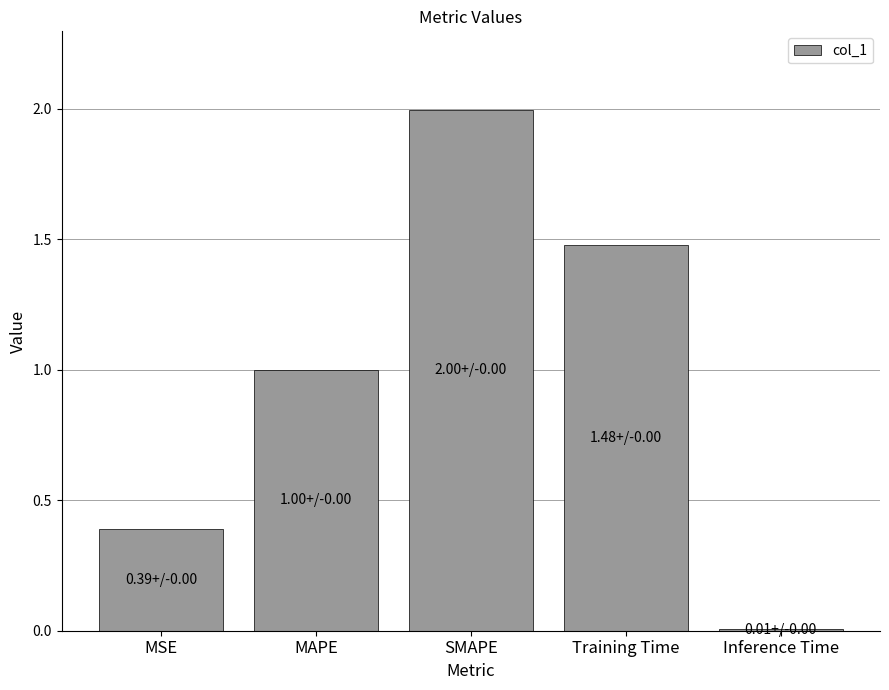

Rank the categories by value from lowest to highest.

Inference Time, MSE, MAPE, Training Time, SMAPE